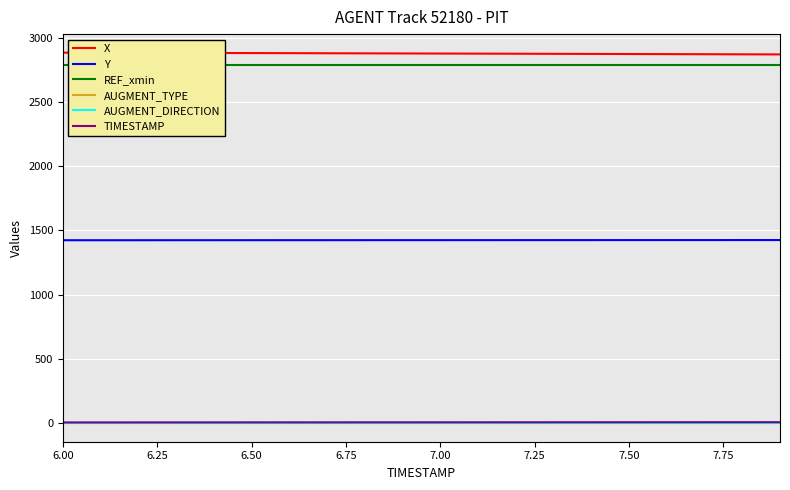

How many series are shown in this chart?

6